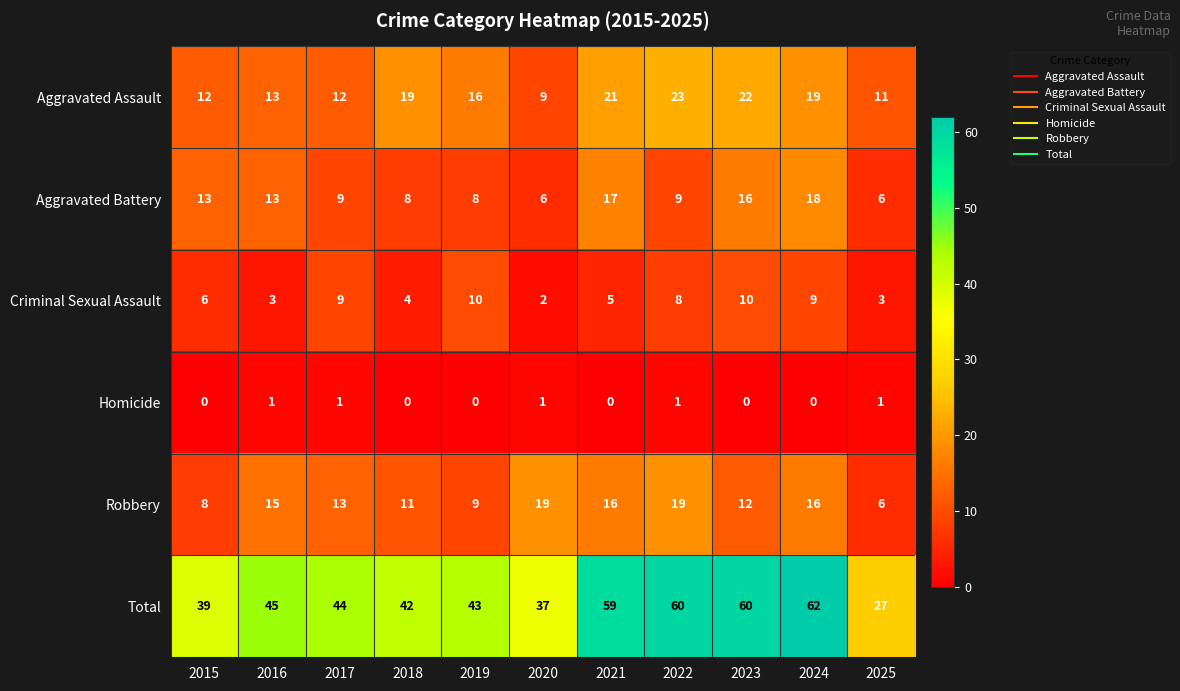

What is the spread (max minus min) of values at 2022?

59